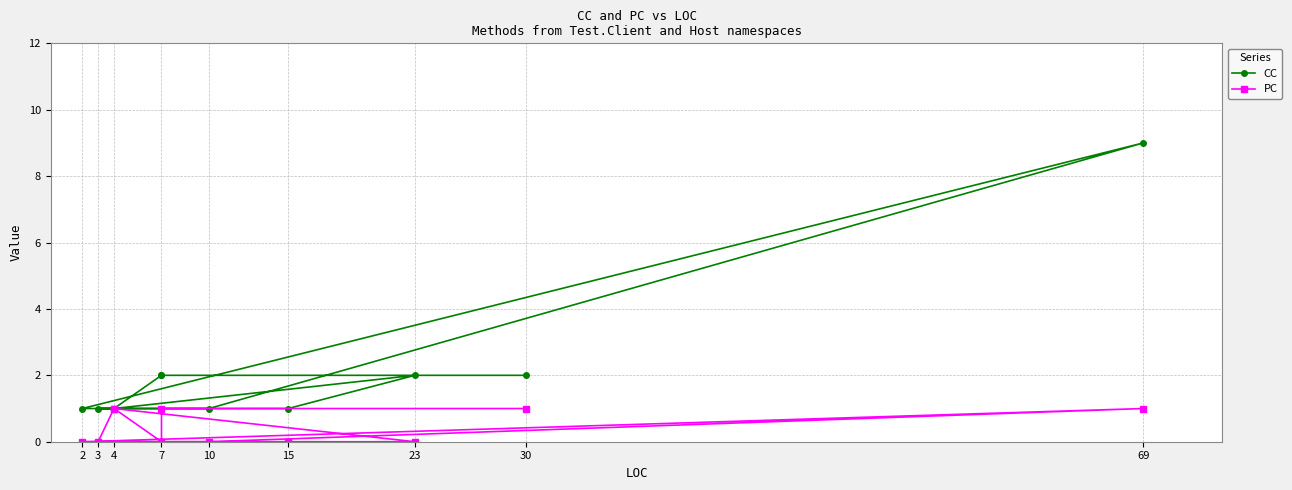

True or false: CC and PC cross at least once.

False